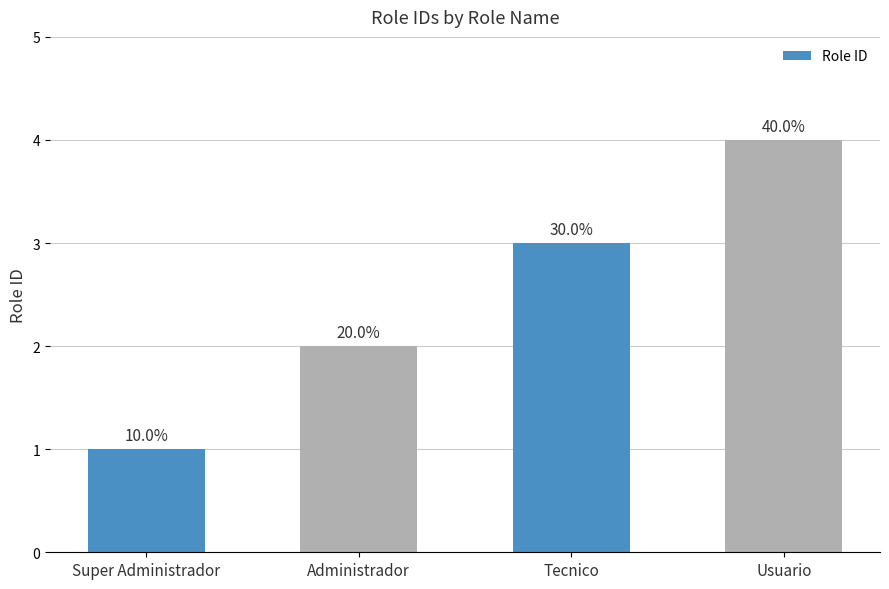

Are the bars horizontal?

No